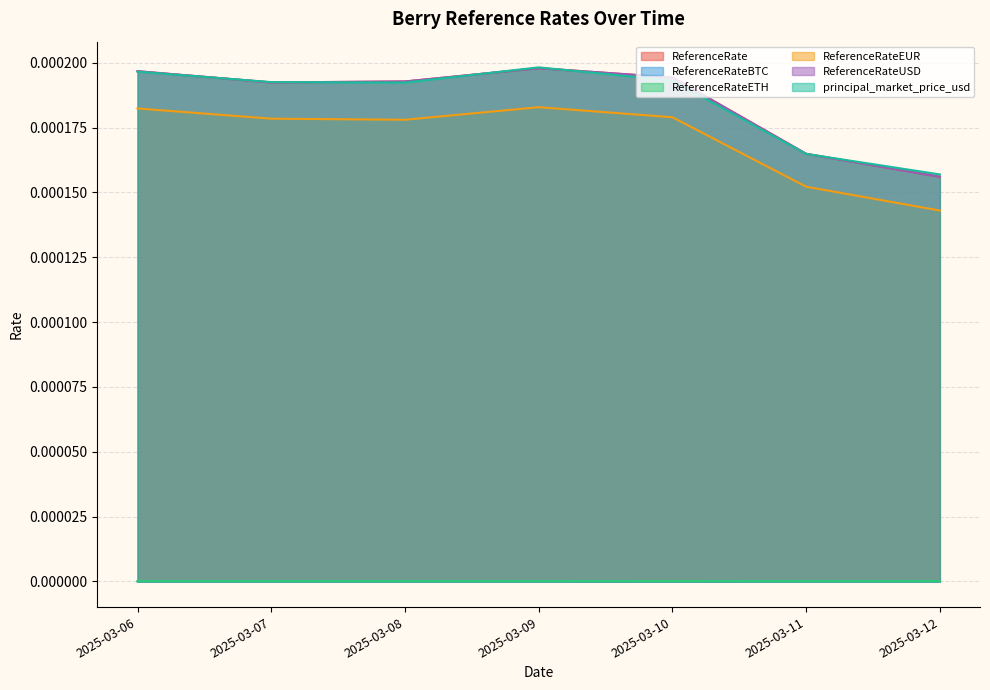

Which series changed the most between 2025-03-07 and 2025-03-08?

ReferenceRateEUR